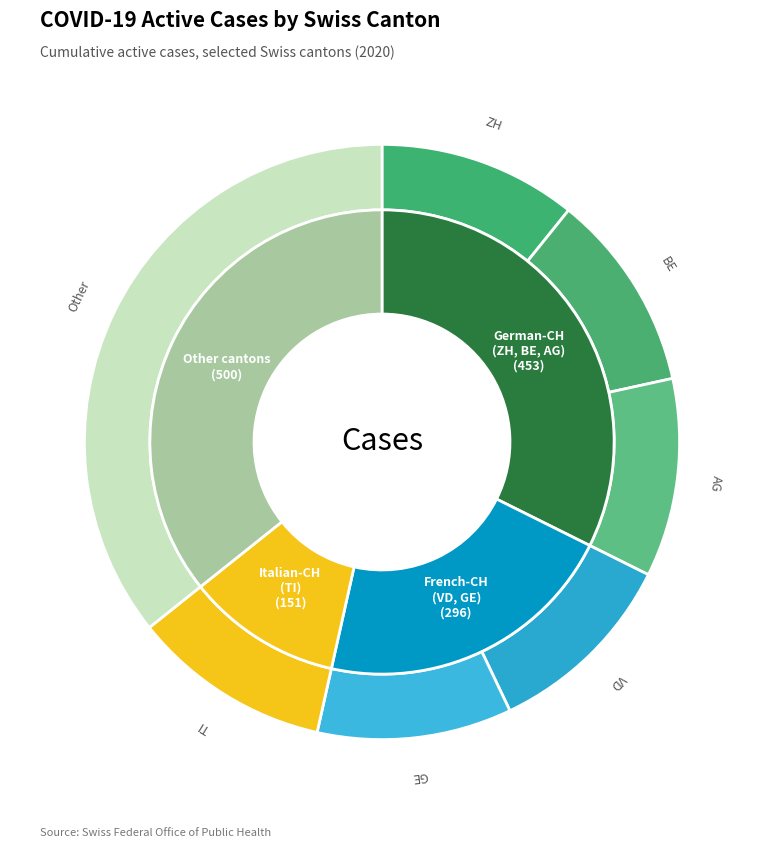

How many slices are in this pie chart?

7